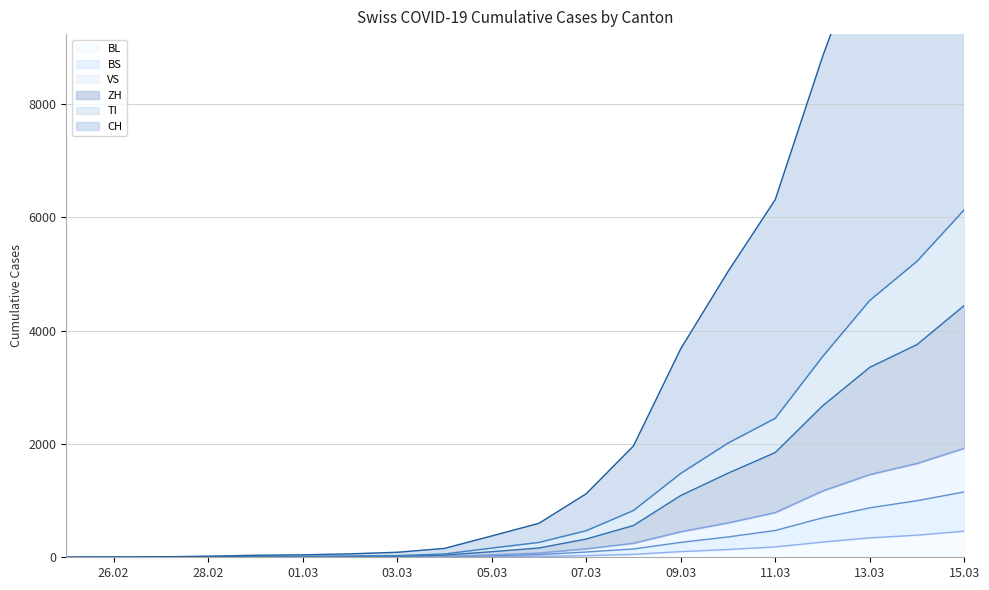

At which label does BL reach its minimum?

2020-02-25